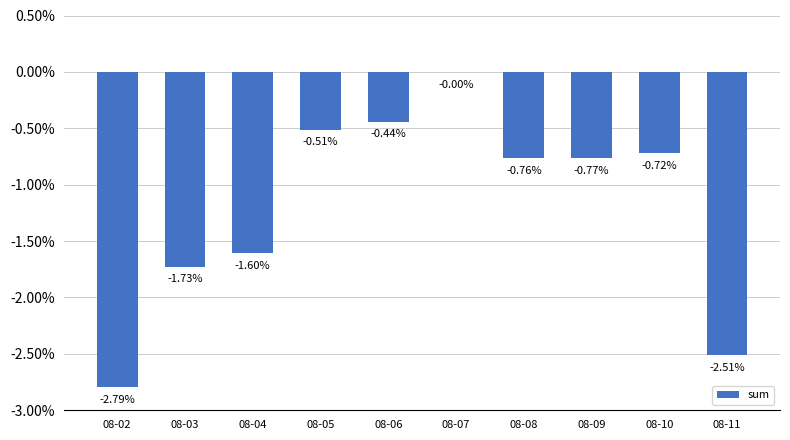

What is the change in value from 08-02 to 08-05?

+2.3